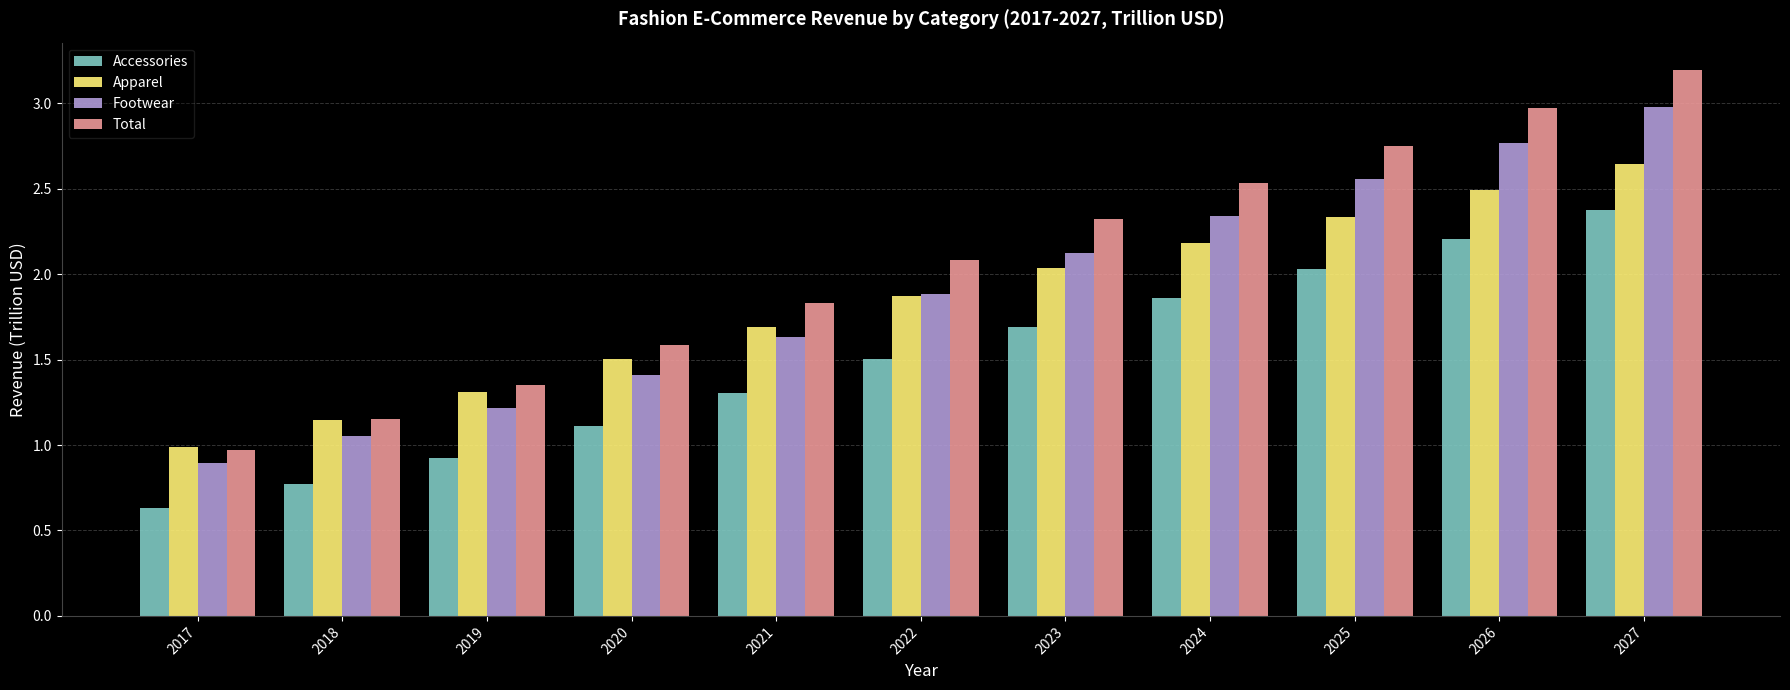

Rank the series at 2025 from lowest to highest value.

Accessories, Apparel, Footwear, Total